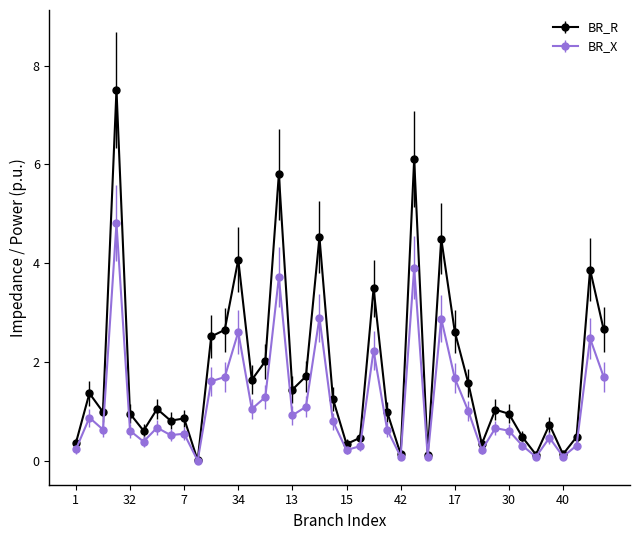

List the series in order of their peak value, lowest first.

BR_X, BR_R